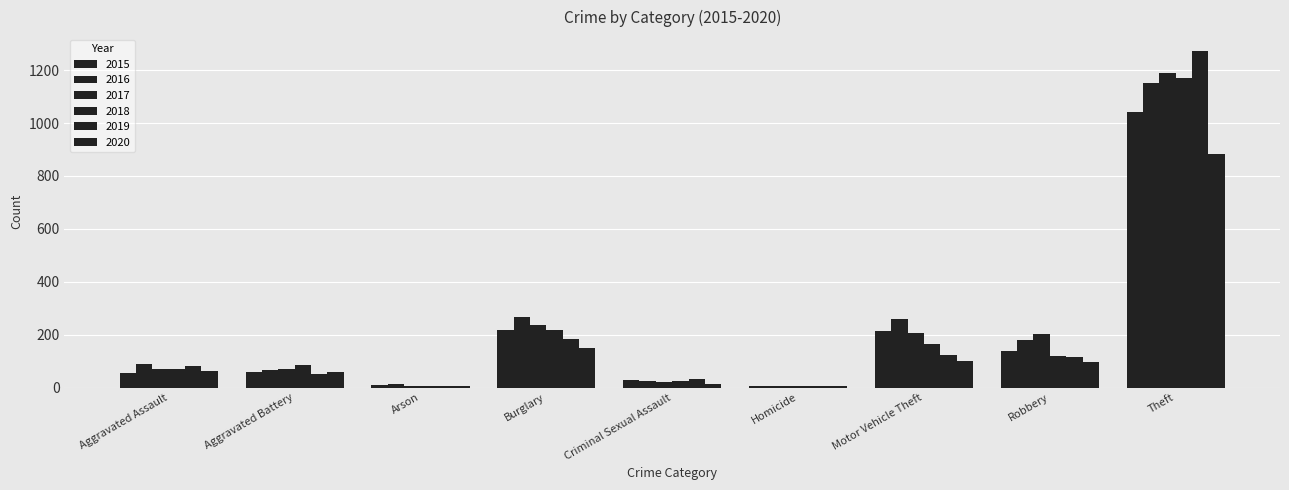

What is the sum of all 2018 values?

1865